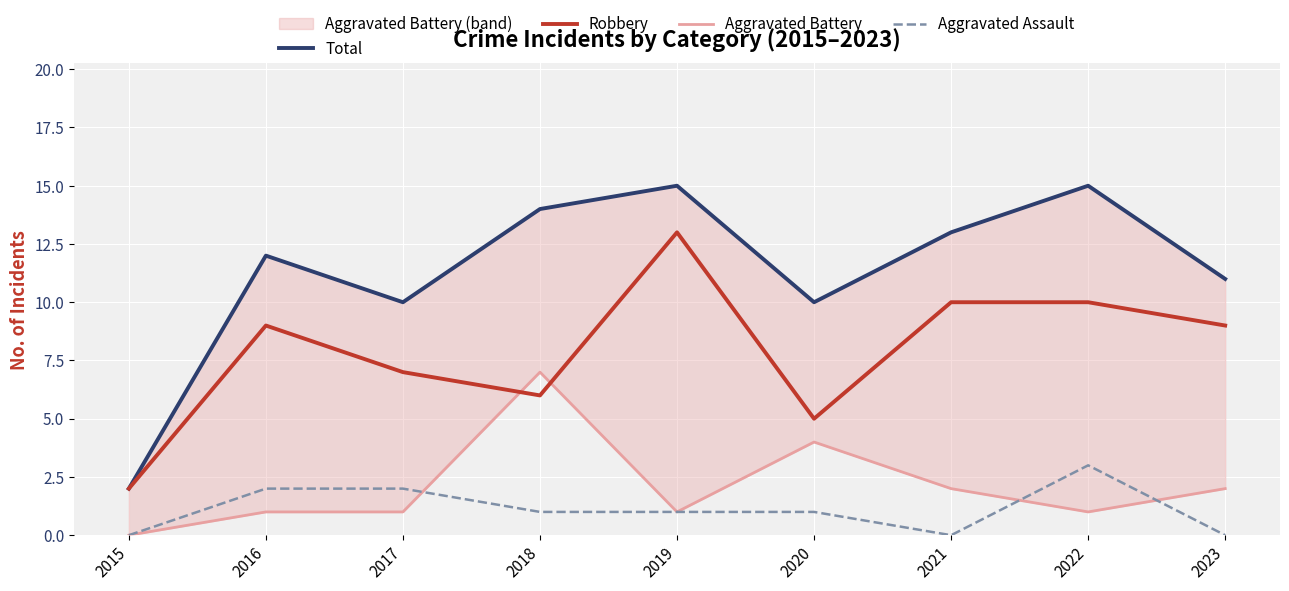

In Total, how many points are lower than both neighbors (excluding endpoints)?

2